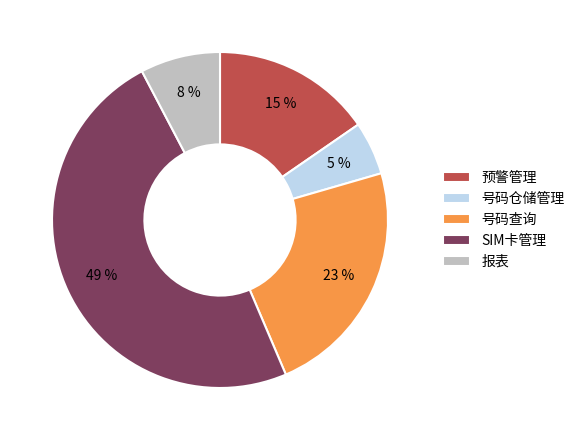

Which slice is the smallest?

号码仓储管理